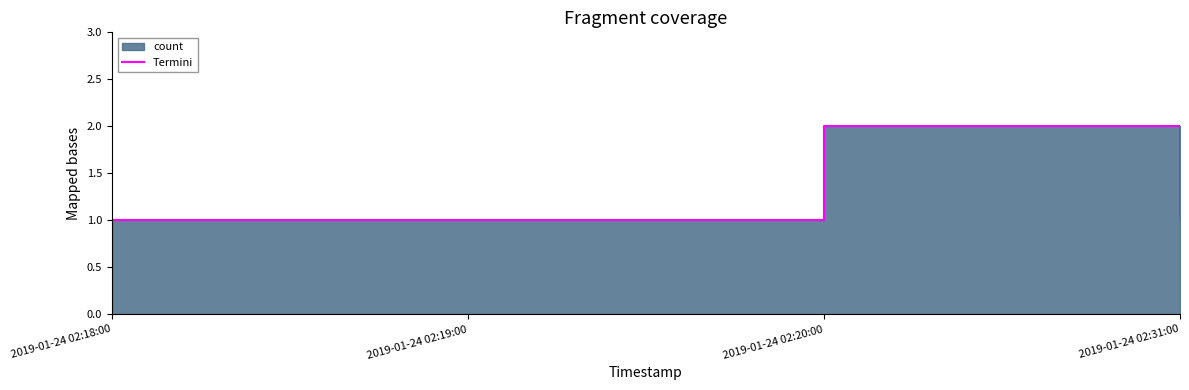

Between 2019-01-24 02:20:00 and 2019-01-24 02:19:00, which is larger?

2019-01-24 02:20:00